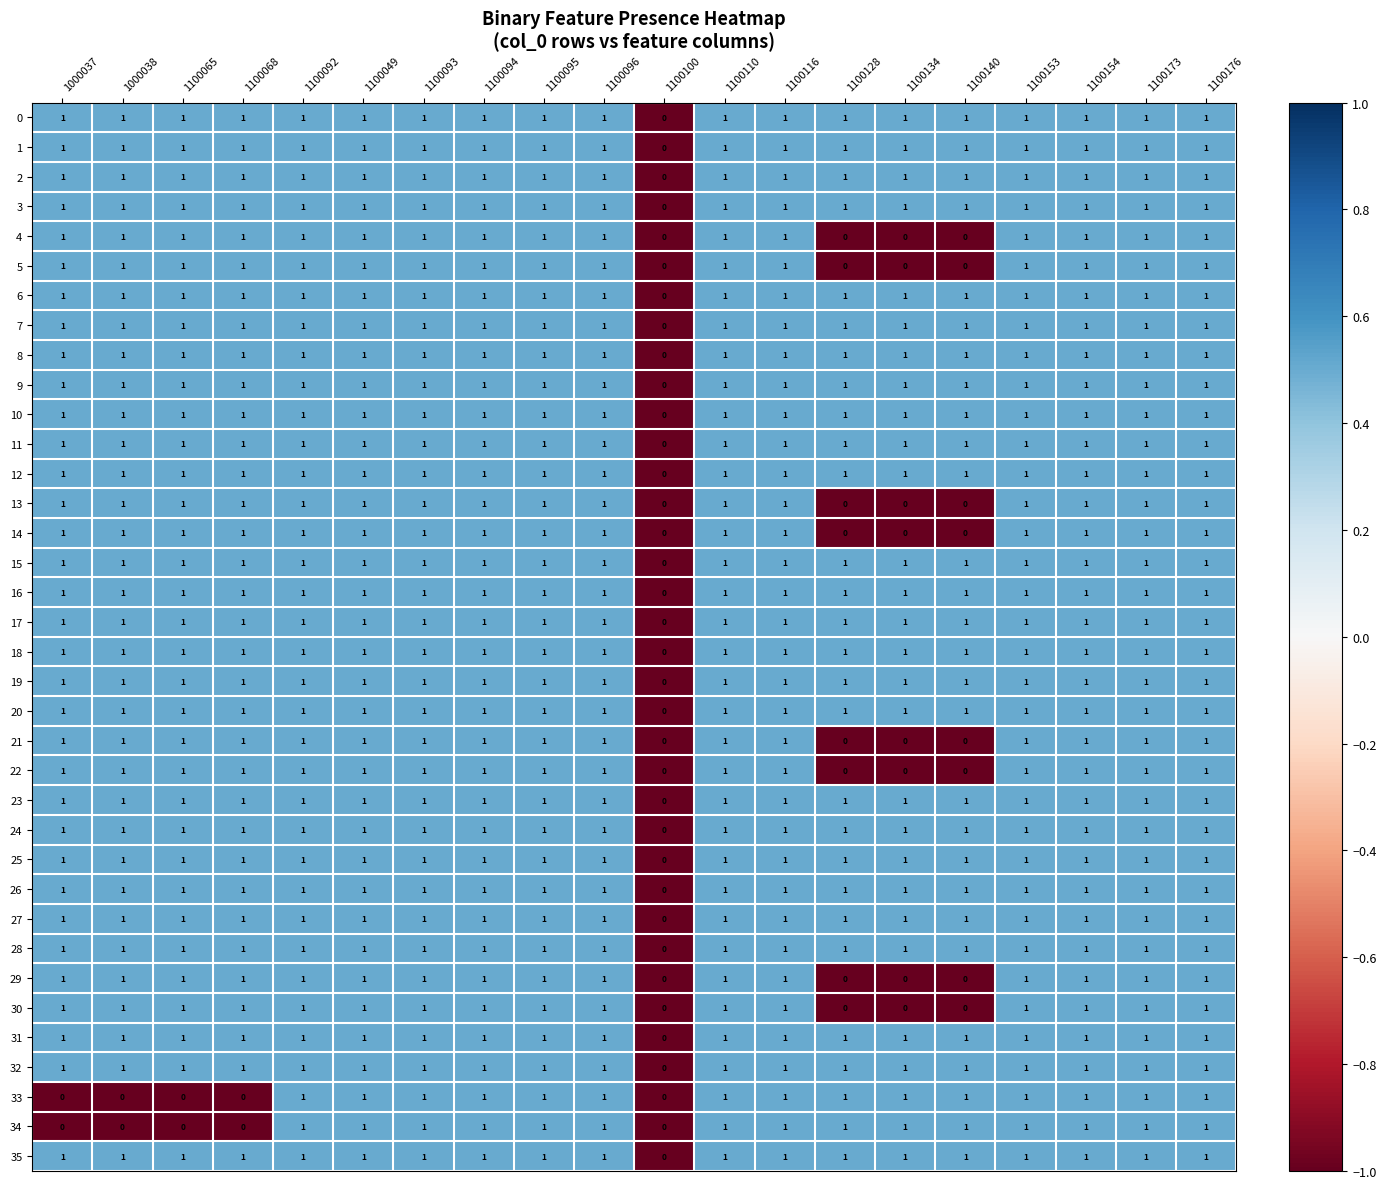

How many 18 values are between 1 and 2?

19